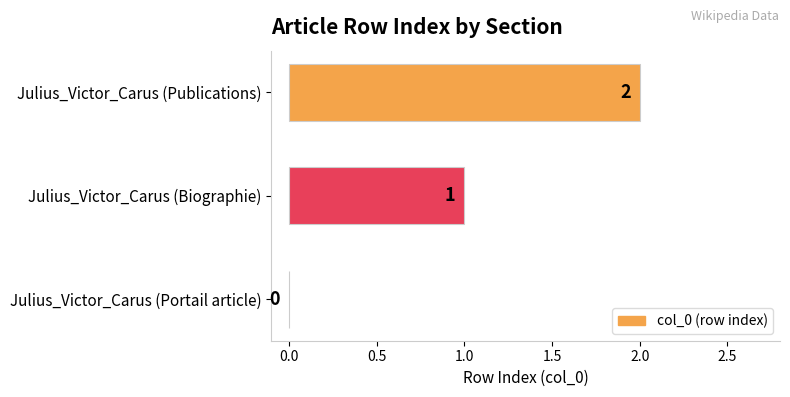

Which category has the highest value across all series?

Julius_Victor_Carus (Publications)